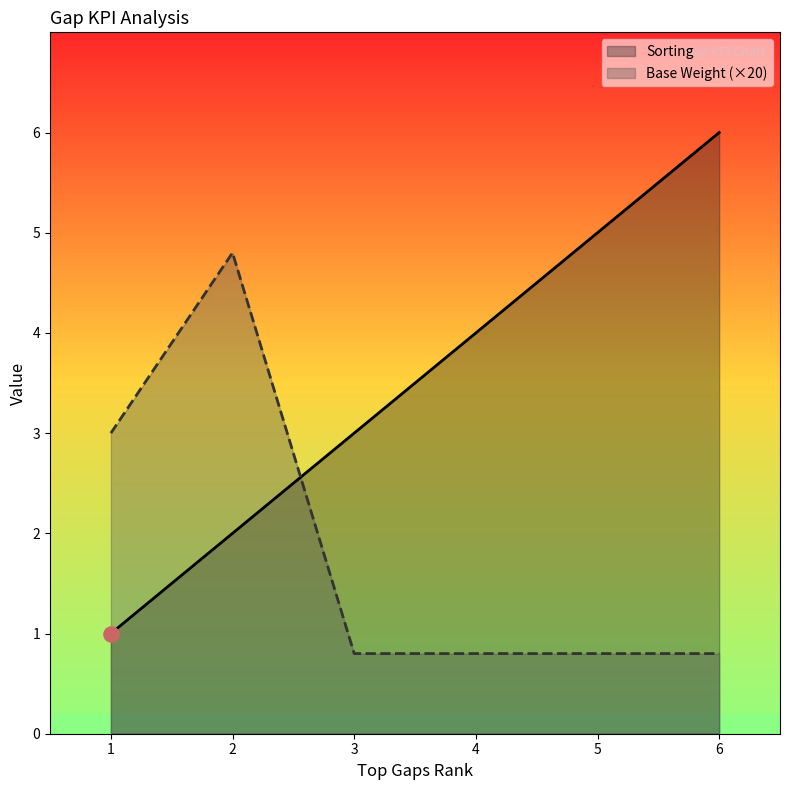

Which series has the largest Y range (max minus min)?

Sorting